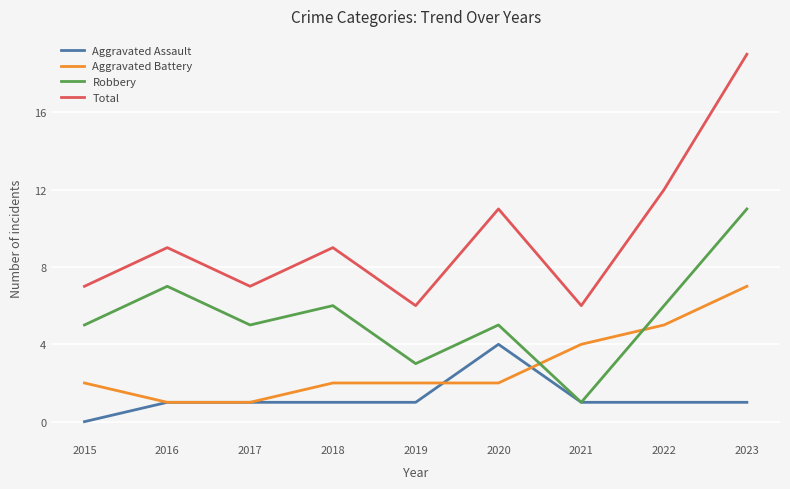

Which series changed the most between 2017 and 2023?

Total